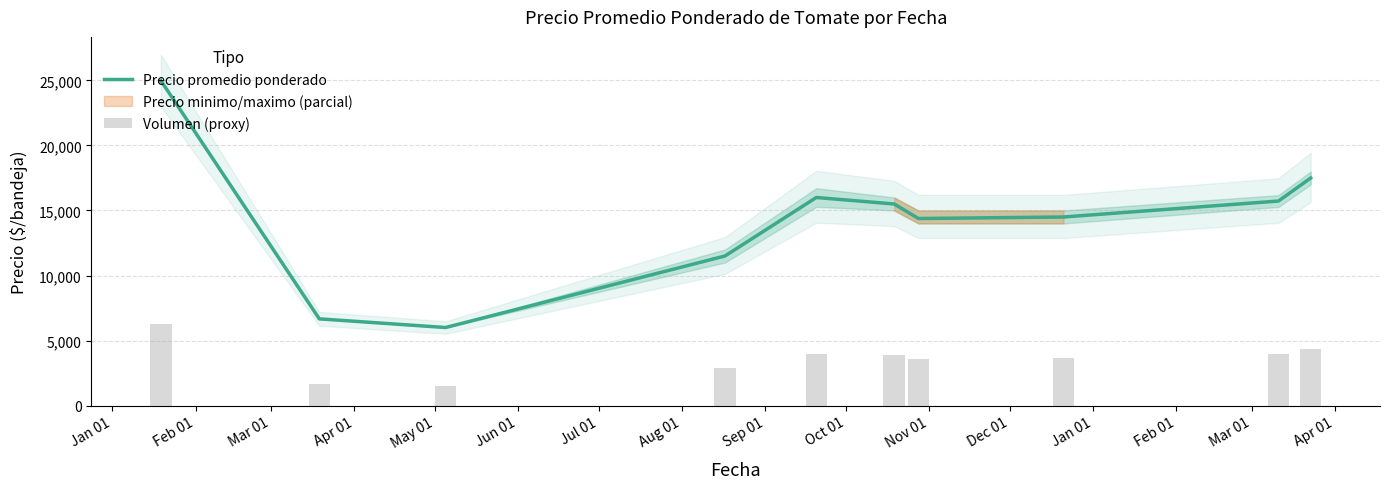

What is the difference between the values at May 01 and Feb 01?

9333.0